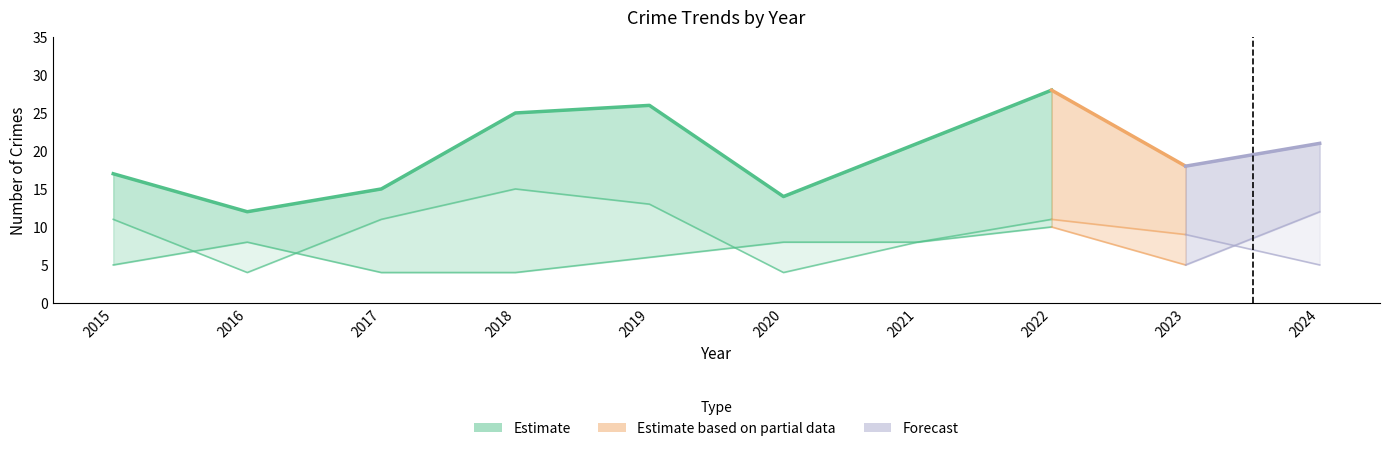

What is the value of the Robbery point at the 1st from the left?

5